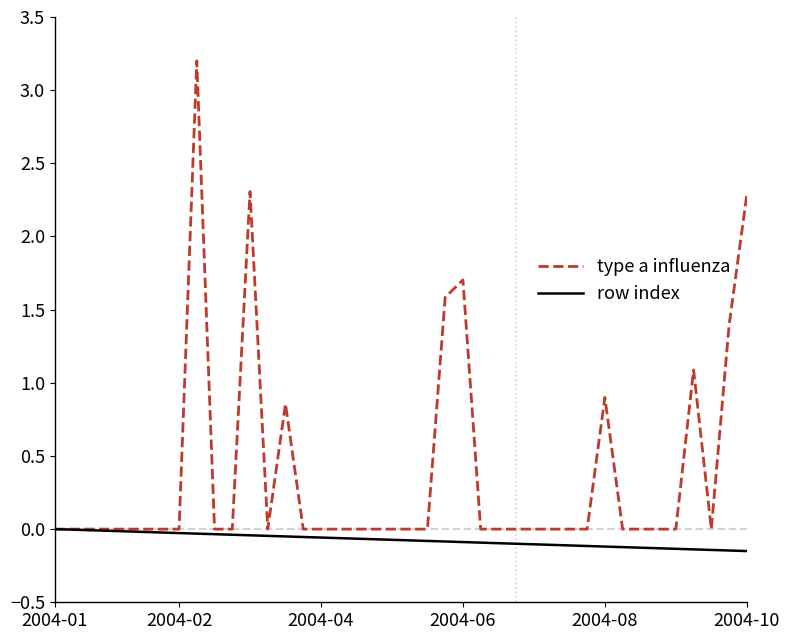

Rank the series by their maximum value, from highest to lowest.

type a influenza, row index